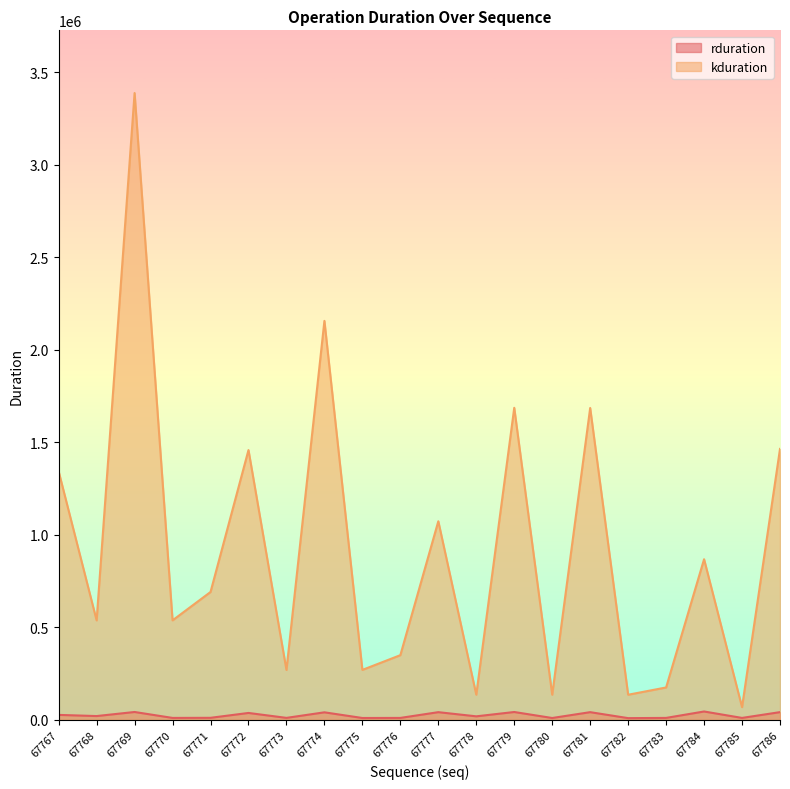

Which series has the largest range (max minus min)?

kduration